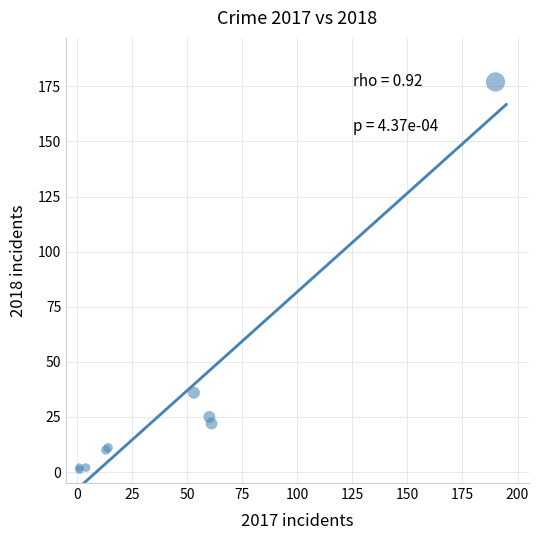

What Y value in the scatter plot is closest to 89?

36